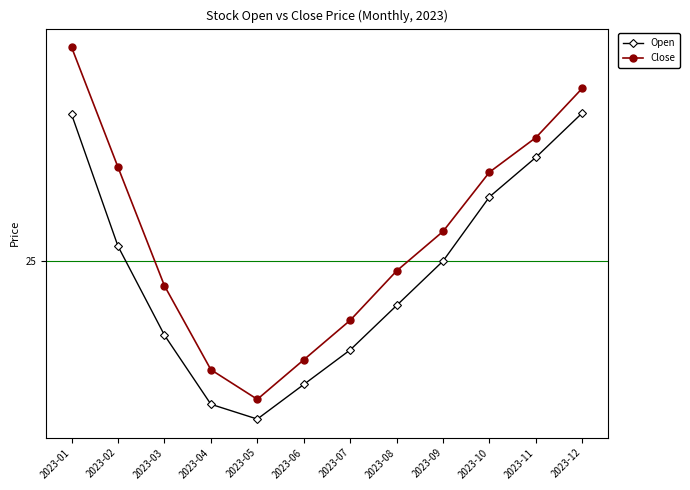

What are all the series names shown in the legend?

Open, Close